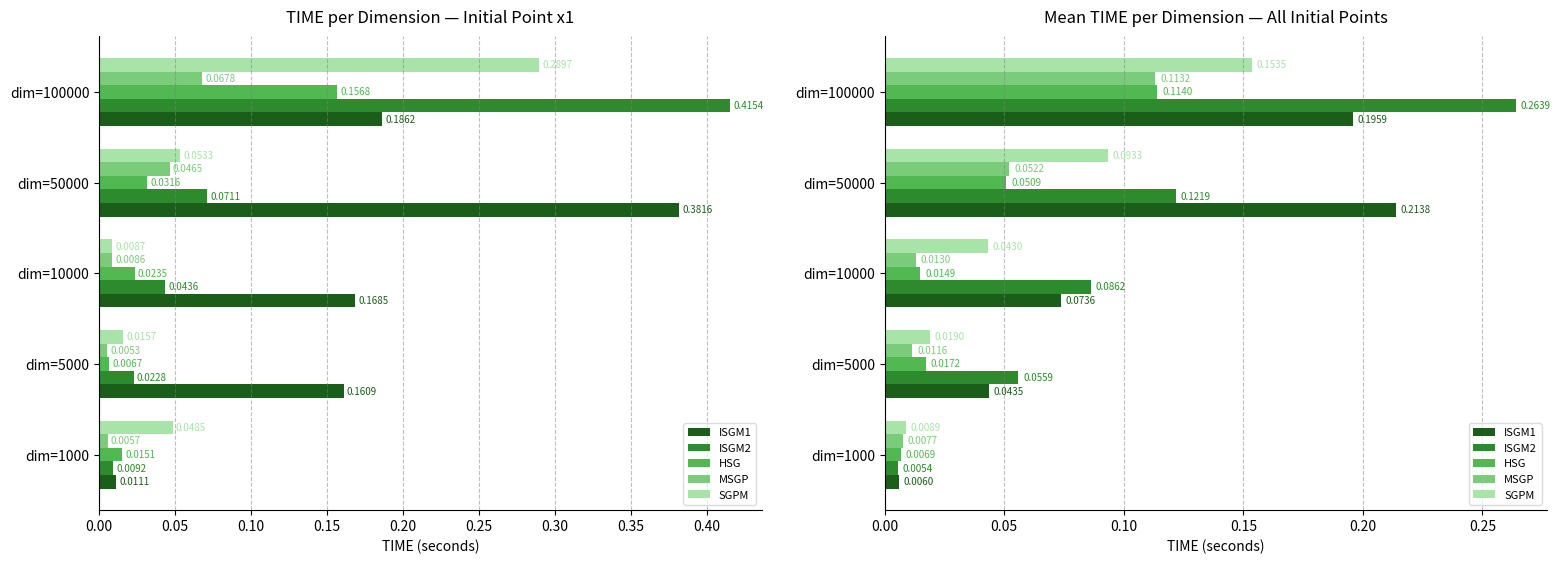

Which has a higher value, dim=50000 or dim=10000?

dim=50000